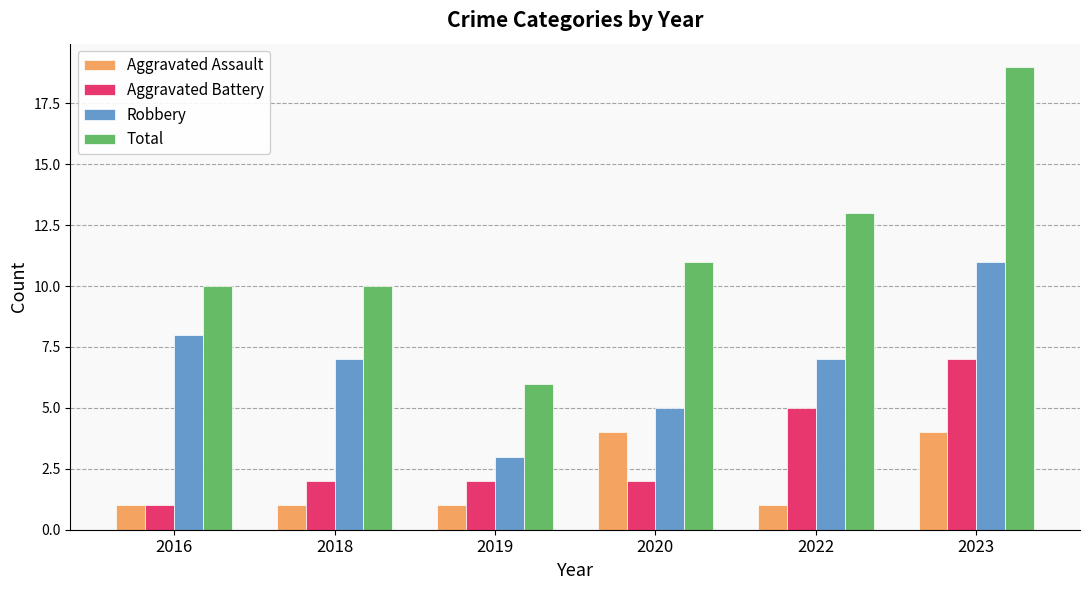

What is the difference between the Robbery values at 2019 and 2022?

4